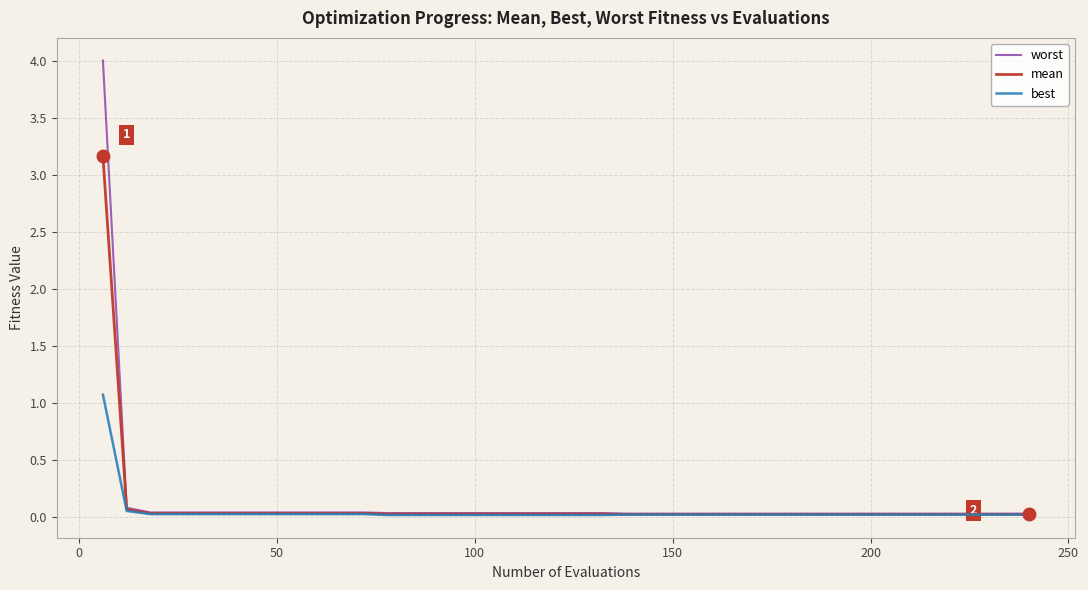

Which series has the largest range (max minus min)?

worst